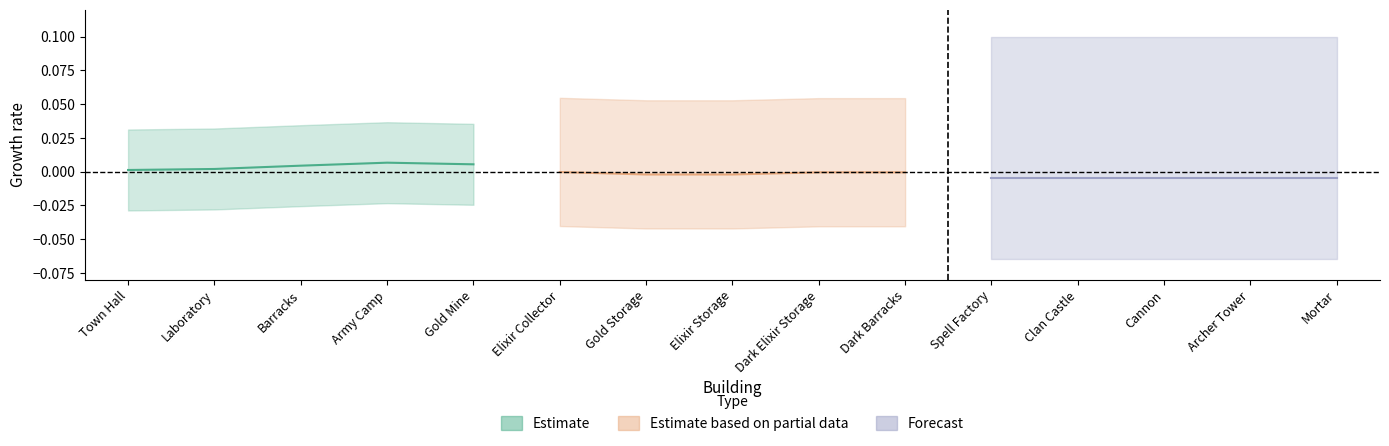

List the series in order of their peak value, lowest first.

Forecast, Estimate based on partial data, Estimate